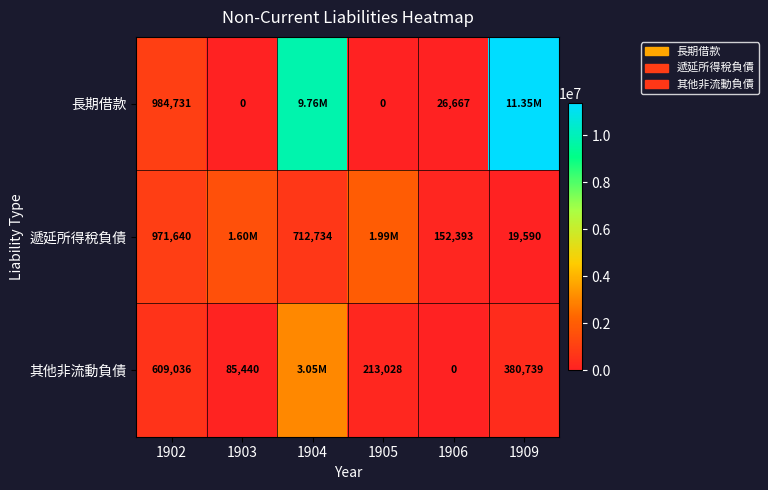

Is the value of 長期借款 at 1906 greater than the value of 其他非流動負債 at 1906?

Yes